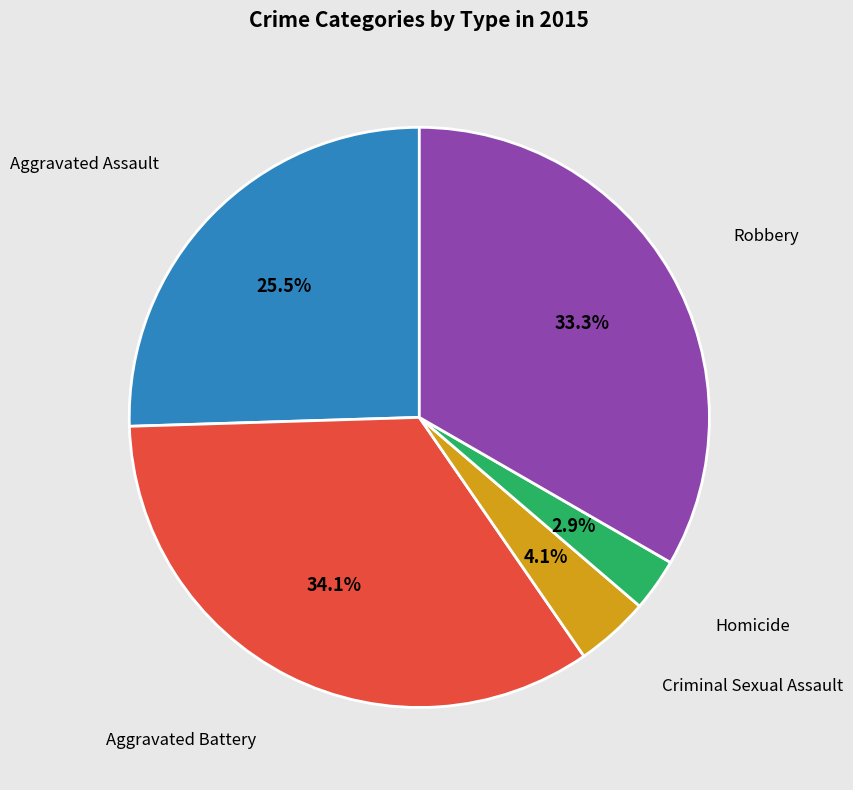

To the nearest percent, what is the combined percentage of Robbery and Criminal Sexual Assault?

37%